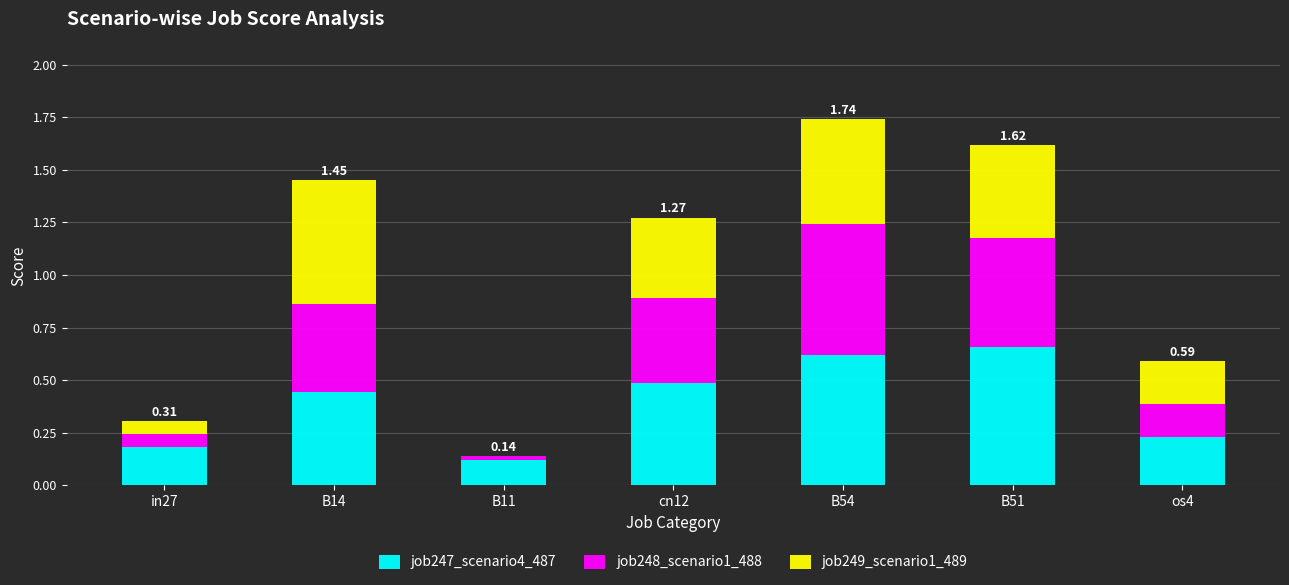

What is the total value across all series at B51?

1.6